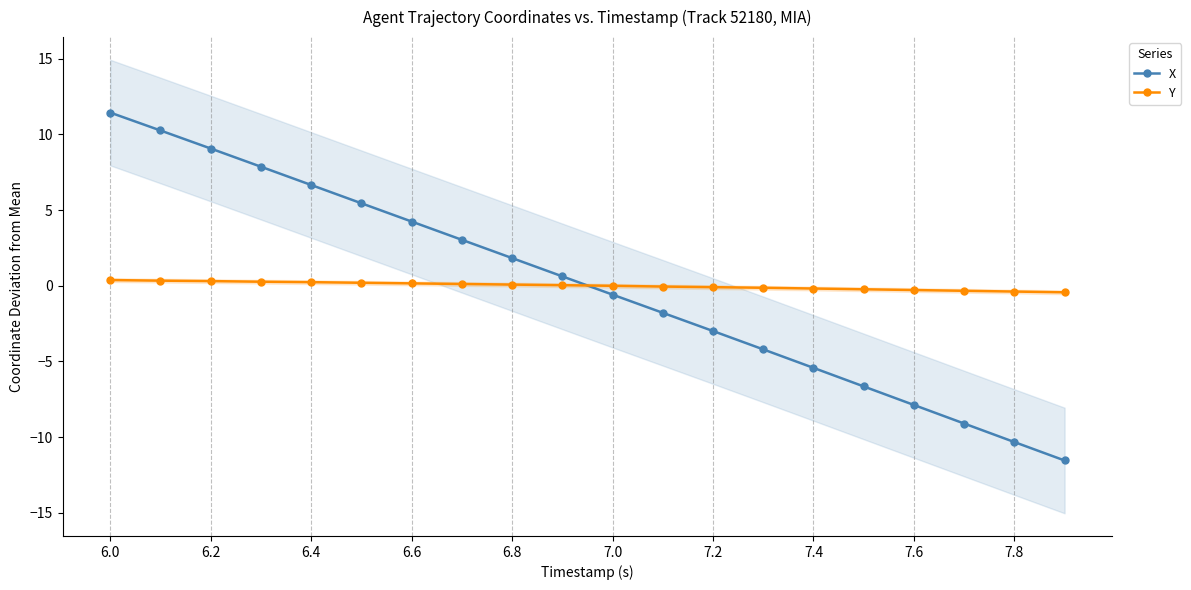

The value of X at 6.4 is 1.4. True or false?

False